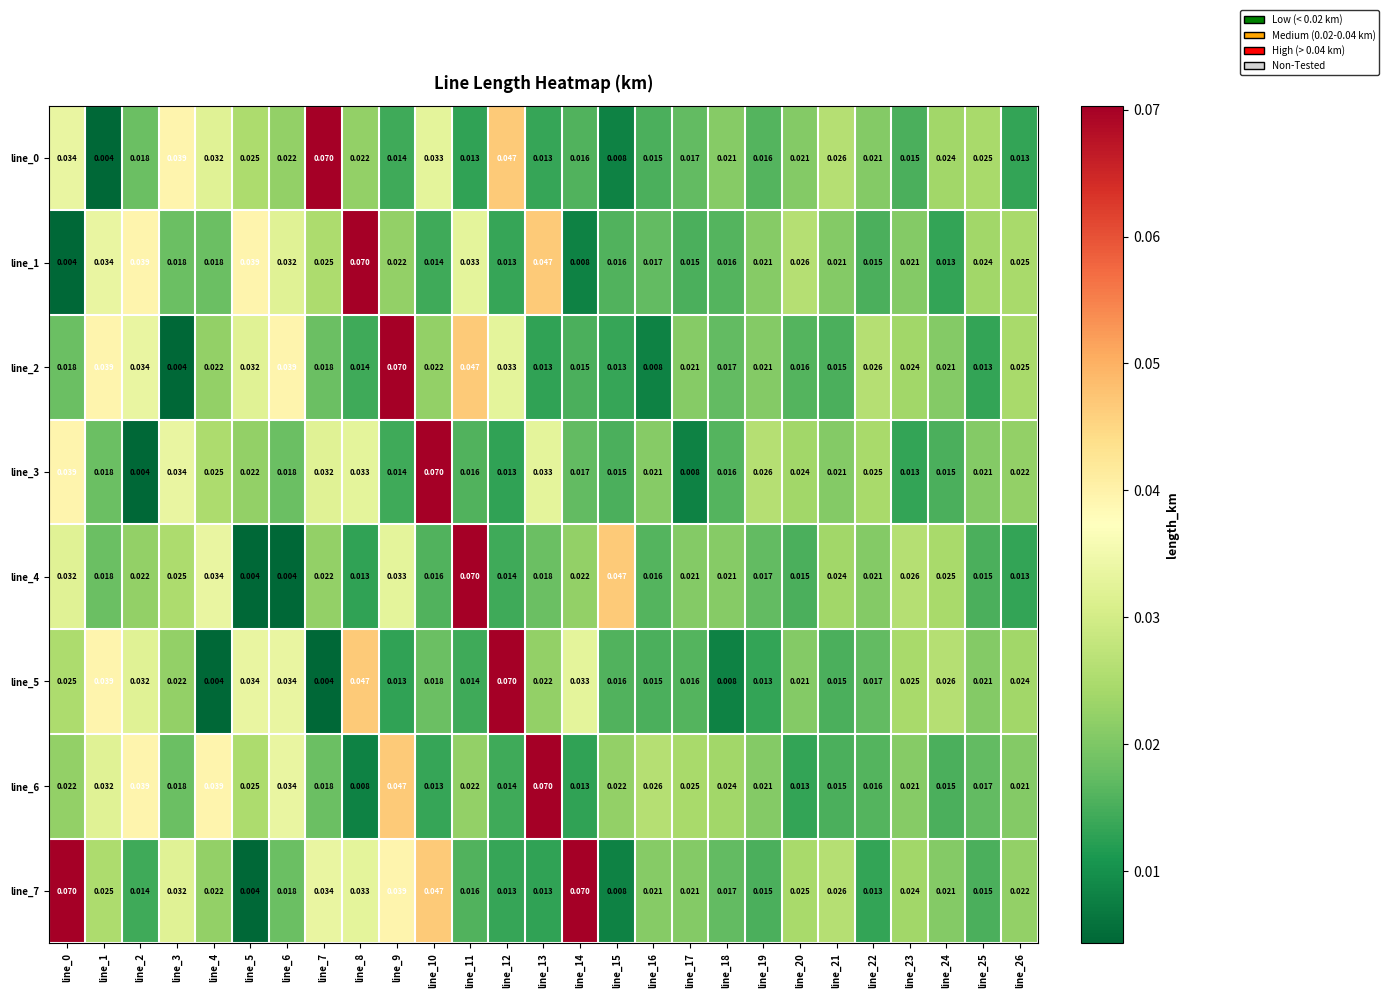

How many distinct data groups are displayed?

8